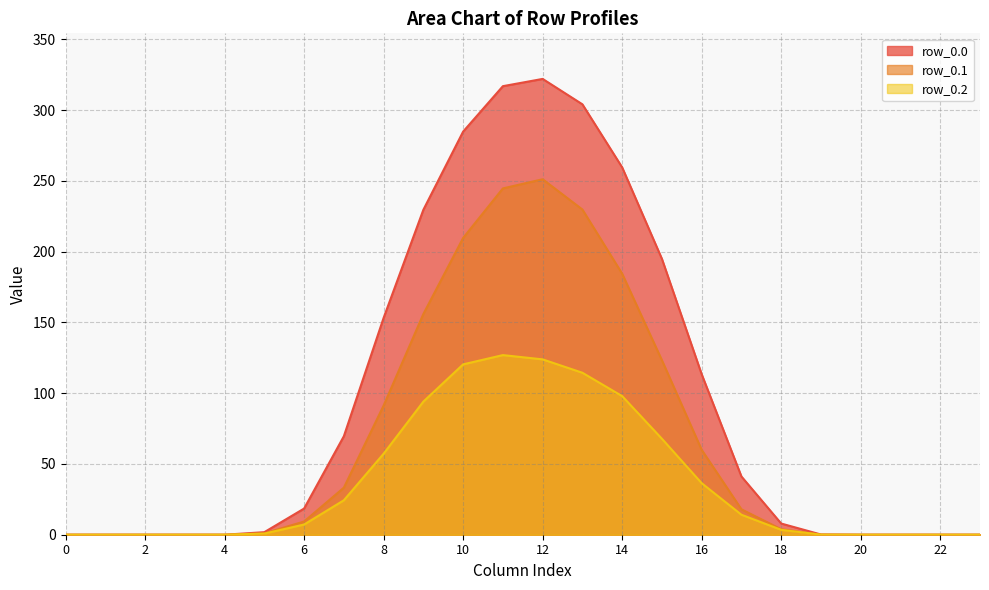

Rank the series at 20 from highest to lowest value.

row_0.0, row_0.1, row_0.2